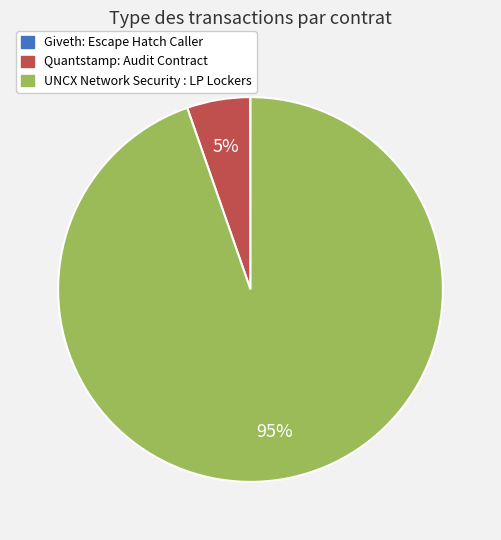

To the nearest percent, what portion does UNCX Network Security : LP Lockers represent?

95%